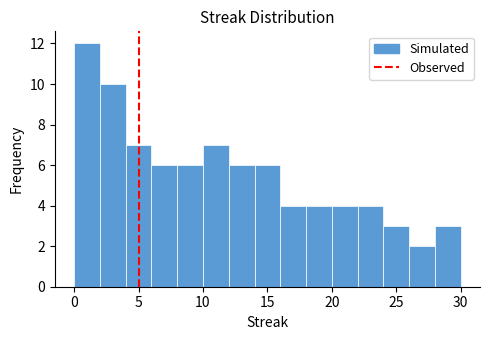

Reading left to right, transcribe this chart: for each bar, give the range it covers on the x-axis and its height. The values are not printed on the chart, so give them approximately, as read against the axis.

0 to 2: 12
2 to 4: 10
4 to 6: 7
6 to 8: 6
8 to 10: 6
10 to 12: 7
12 to 14: 6
14 to 16: 6
16 to 18: 4
18 to 20: 4
20 to 22: 4
22 to 24: 4
24 to 26: 3
26 to 28: 2
28 to 30: 3